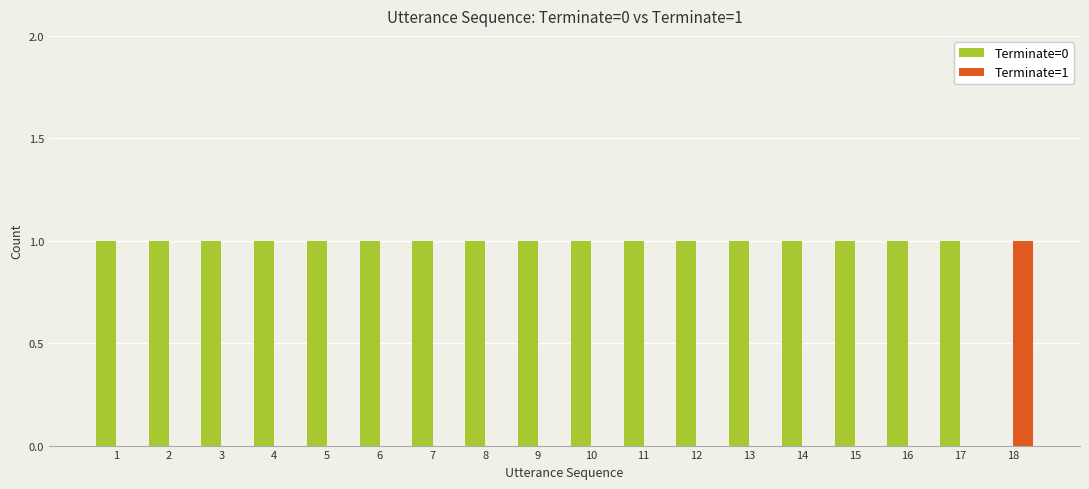

Is it true that Terminate=1 equals 0 at 9?

True